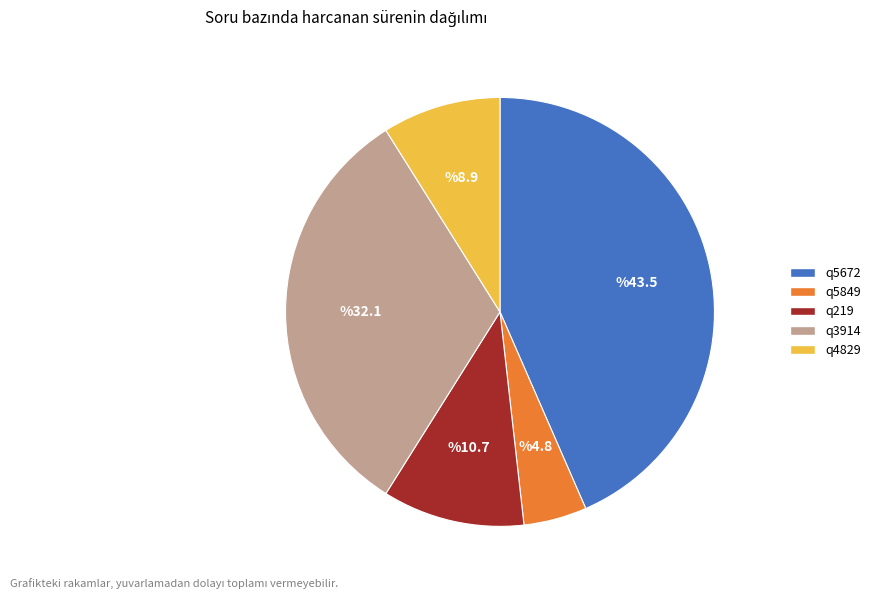

What is the largest slice in the pie chart?

q5672